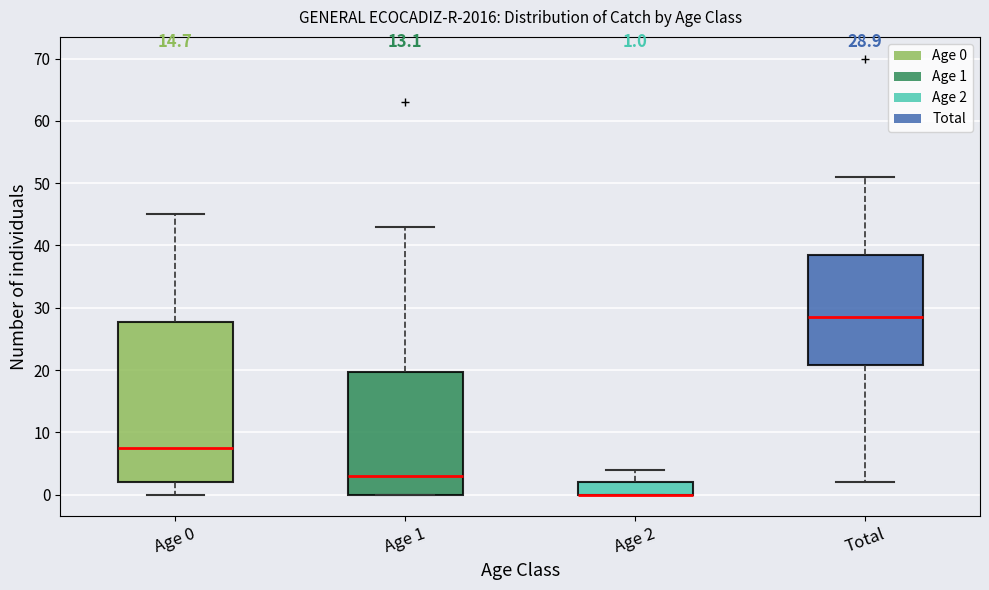

Comparing the boxes themselves (not the whiskers), which one is the tallest?

Age 0